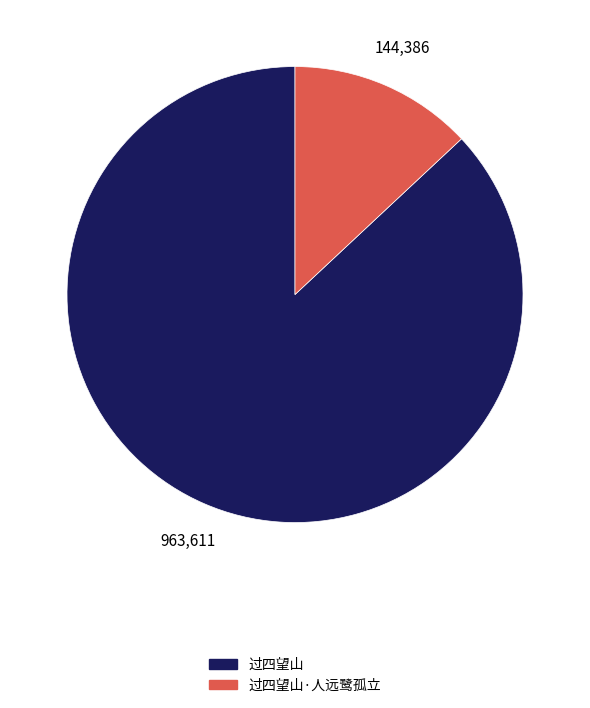

Does any single category account for the majority?

Yes